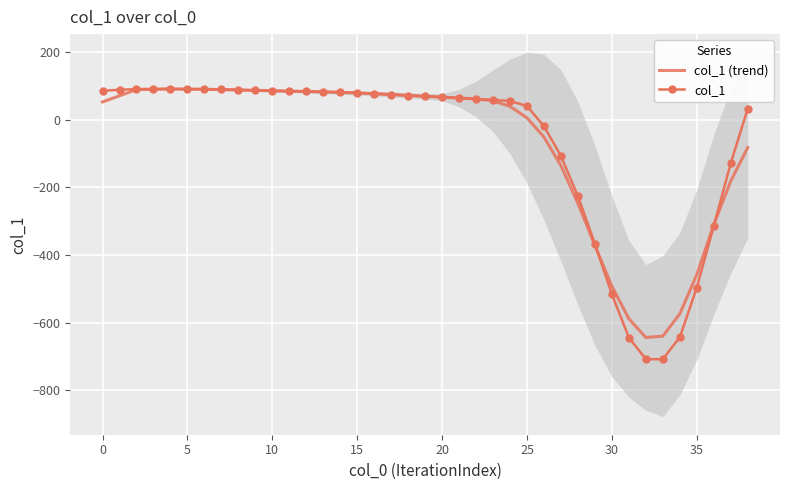

How many data points in col_1 (trend) are less than 67?

19